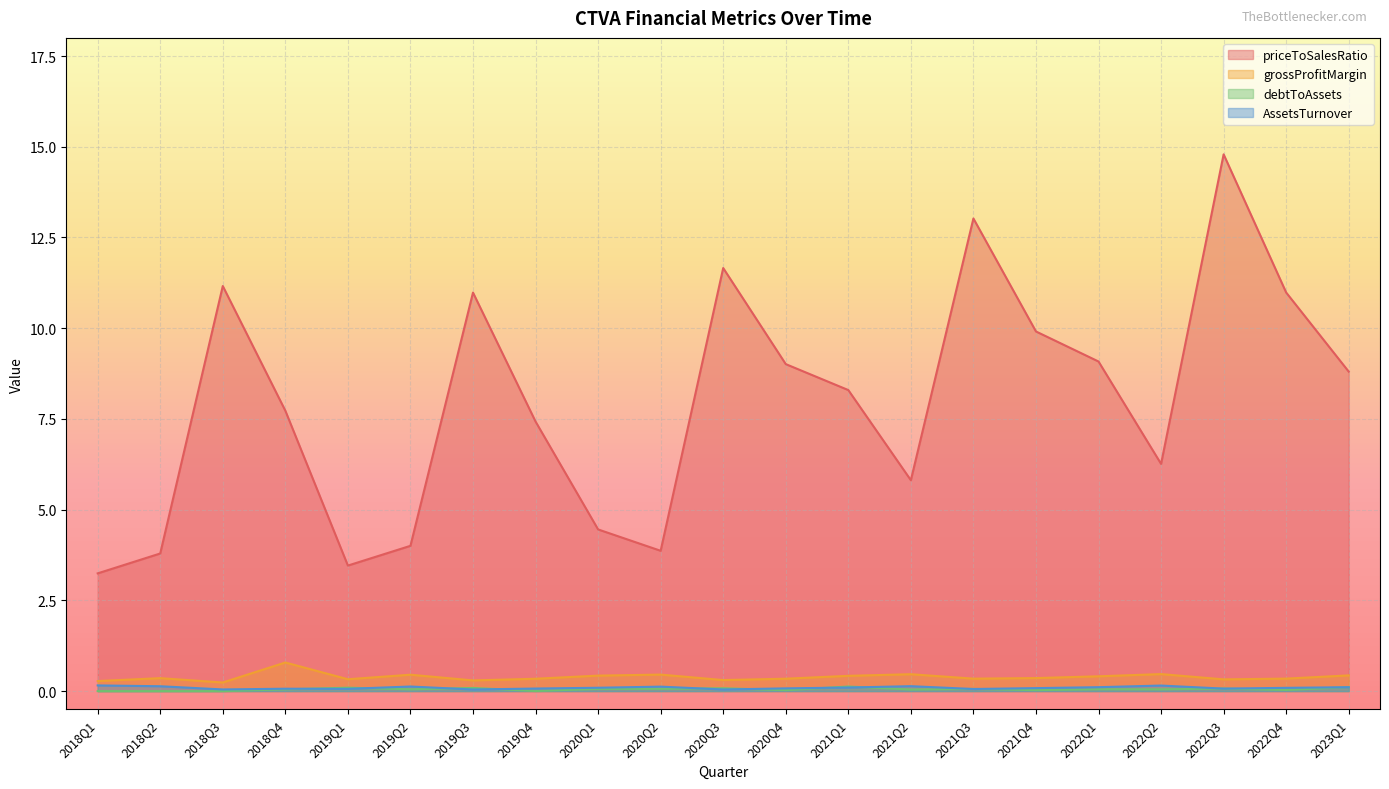

At how many categories does at least one series exceed 12?

2